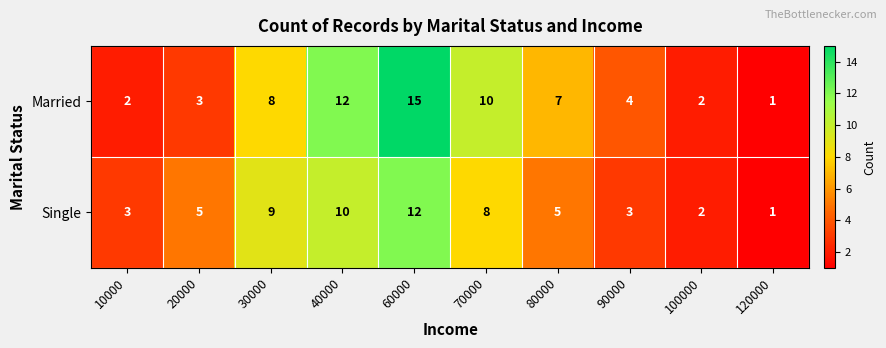

What is the maximum value for Single?

12